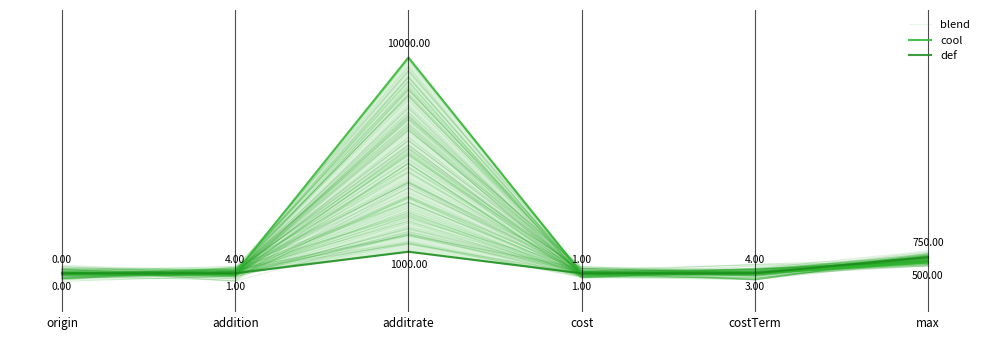

Where is the first local maximum for cool?

additrate